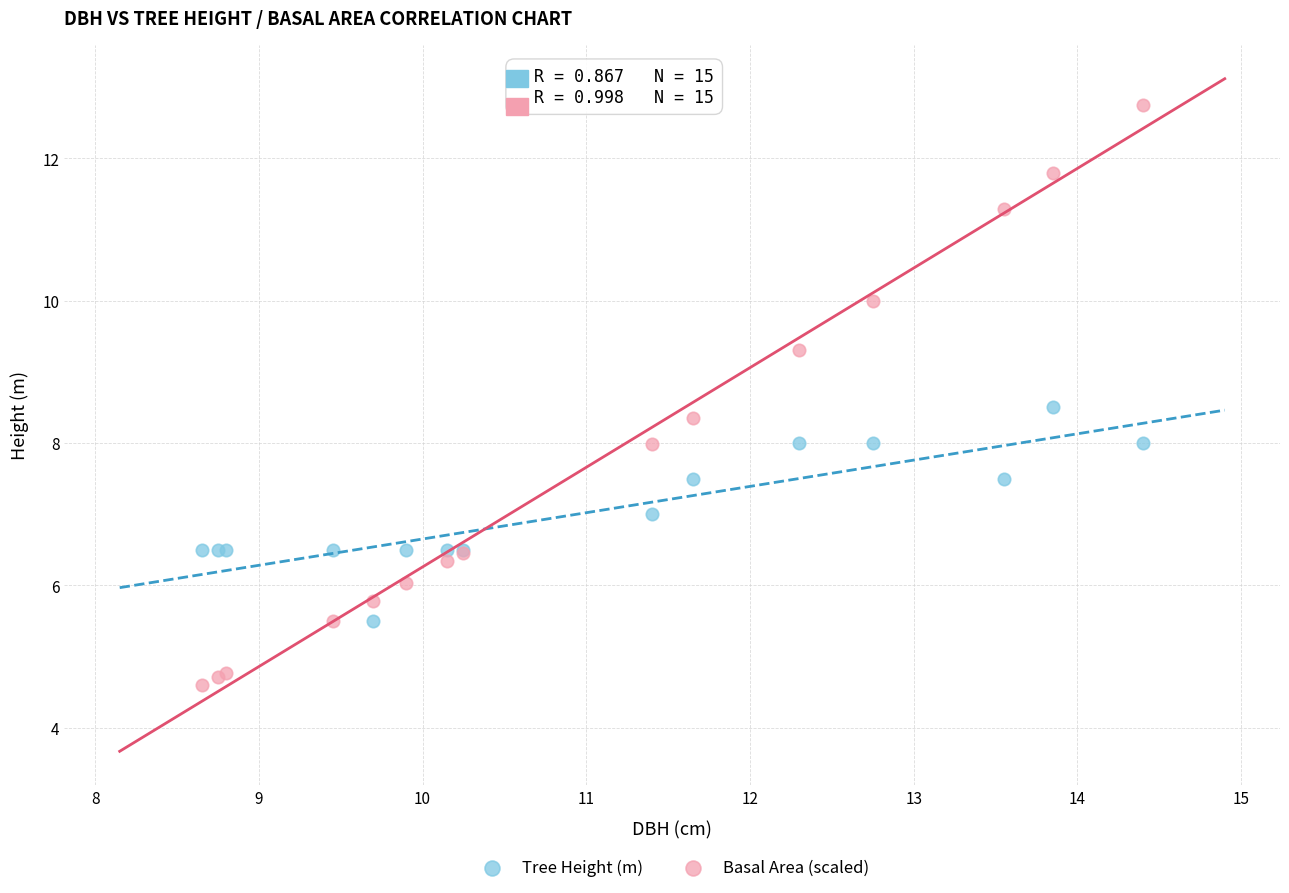

Which series has the widest spread of Y values?

Basal Area (scaled)